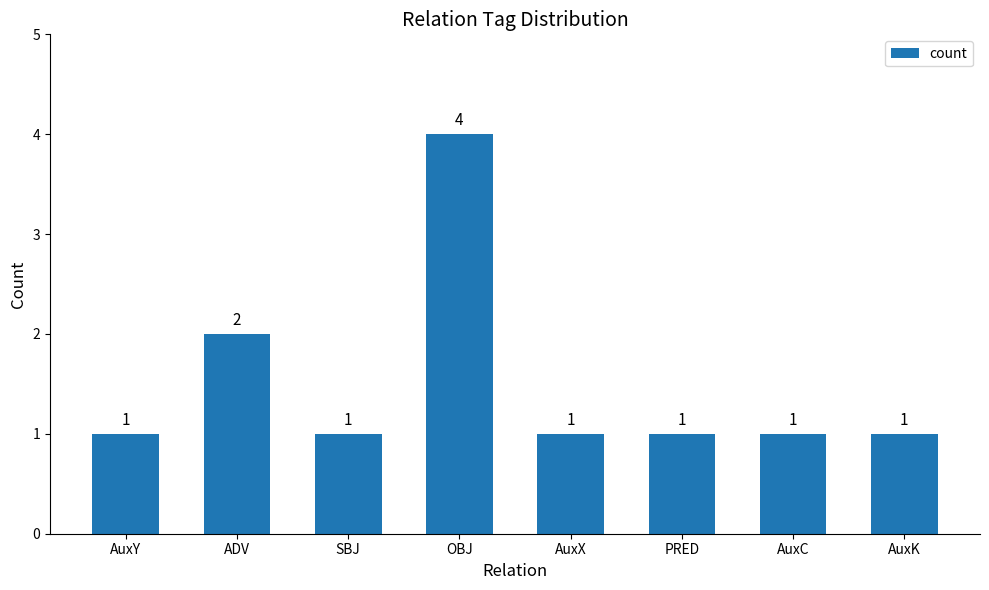

The chart shows a value of 4 at ADV. True or false?

False